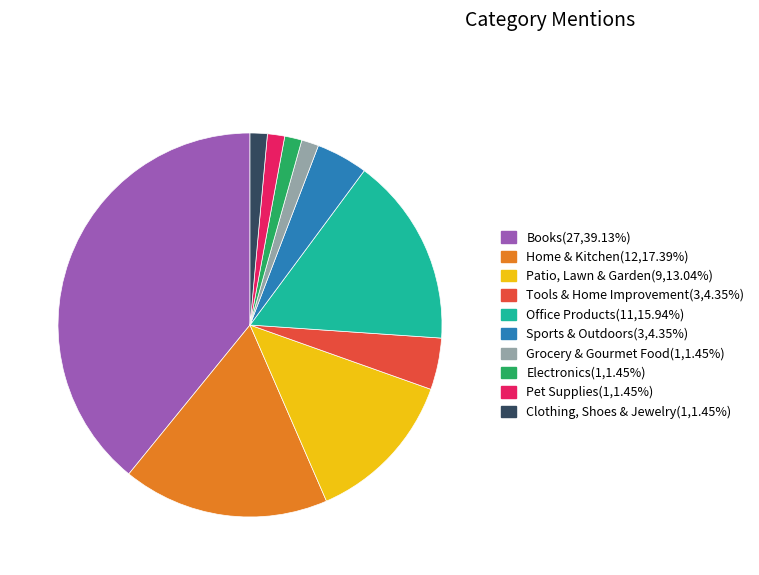

Is there any slice that represents more than half of the pie?

No